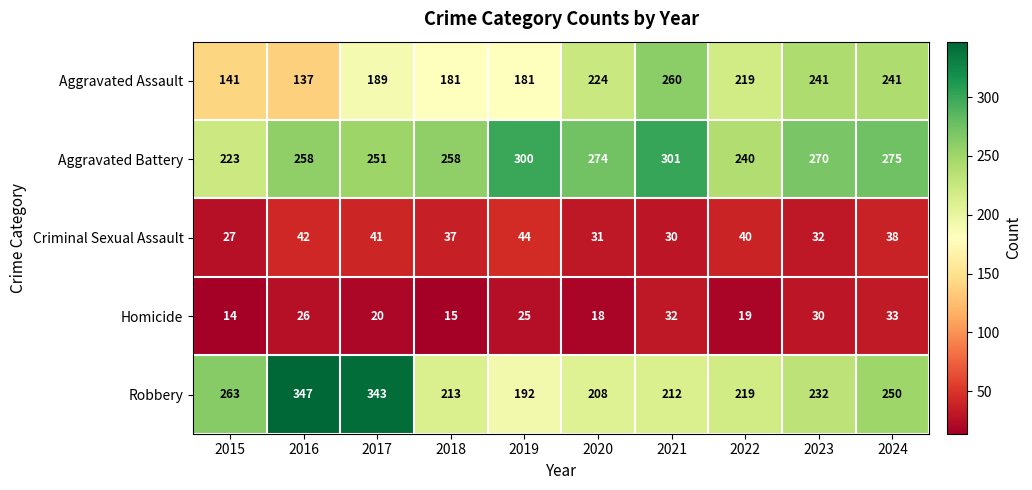

At which label does Robbery first exceed 232?

2015